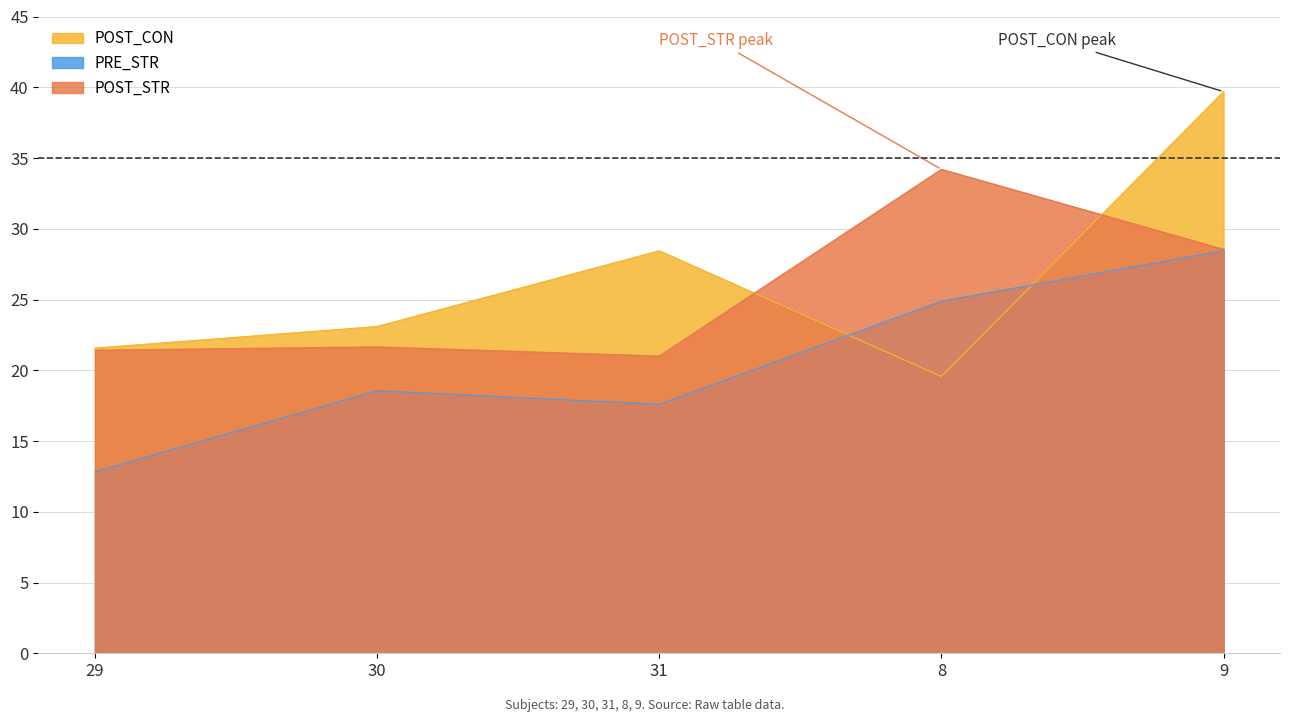

True or false: POST_STR has a value of 34.2 at 8.

True